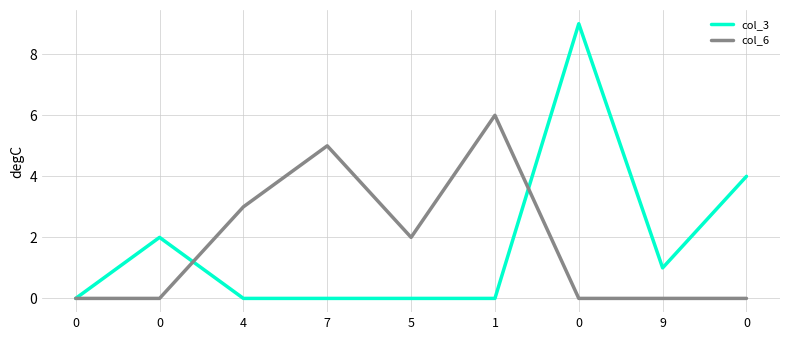

What is the maximum value shown in the chart?

9